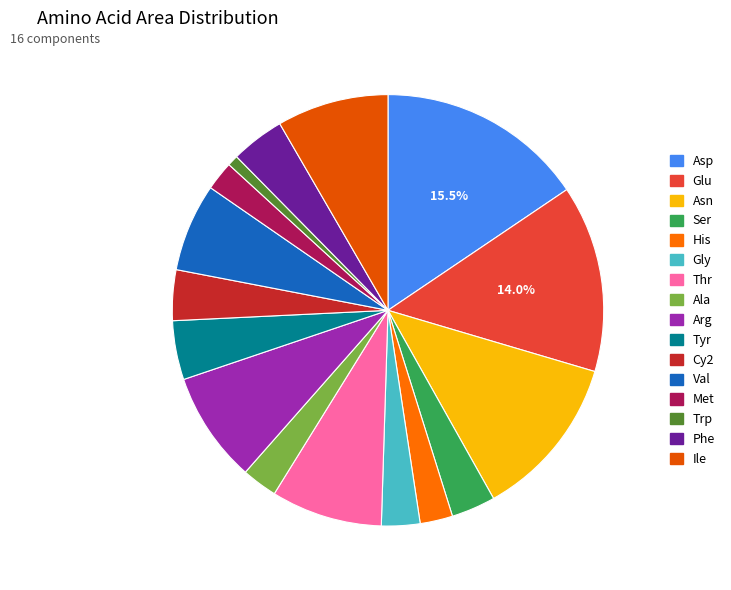

Combined, what portion of the pie is Val and Gly?

9.5%